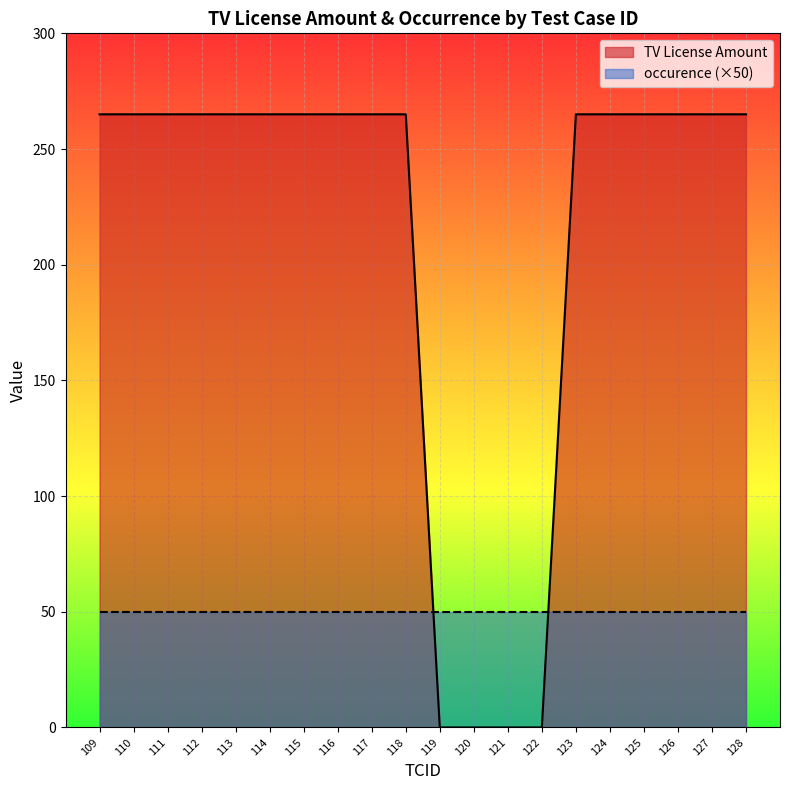

Rank the categories by value from highest to lowest.

109, 110, 111, 112, 113, 114, 115, 116, 117, 118, 123, 124, 125, 126, 127, 128, 119, 120, 121, 122